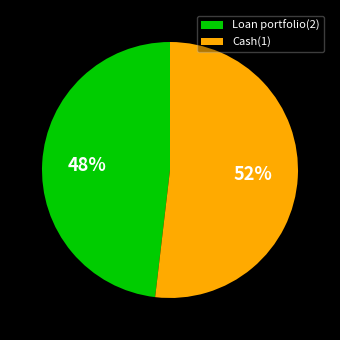

Between Cash(1) and Loan portfolio(2), which is larger?

Cash(1)